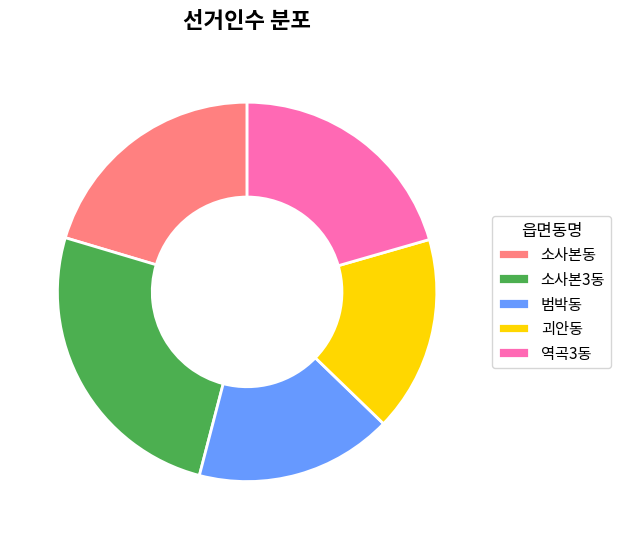

What is the ratio of the value at 역곡3동 to the value at 괴안동?

1.2